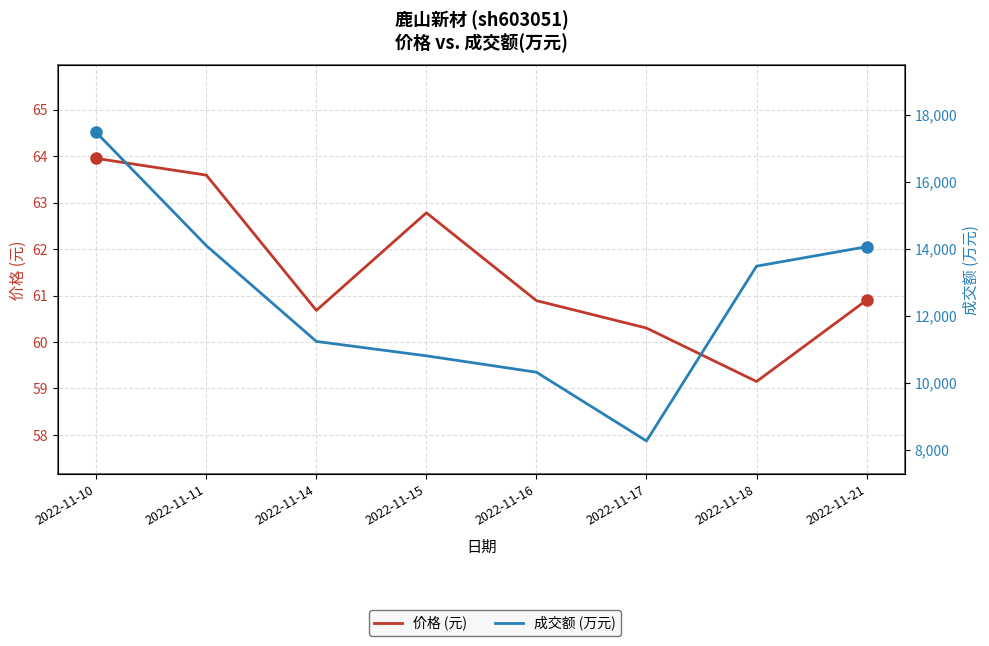

What is the difference between the maximum and minimum values in the 成交额 (万元) series?

9205.0